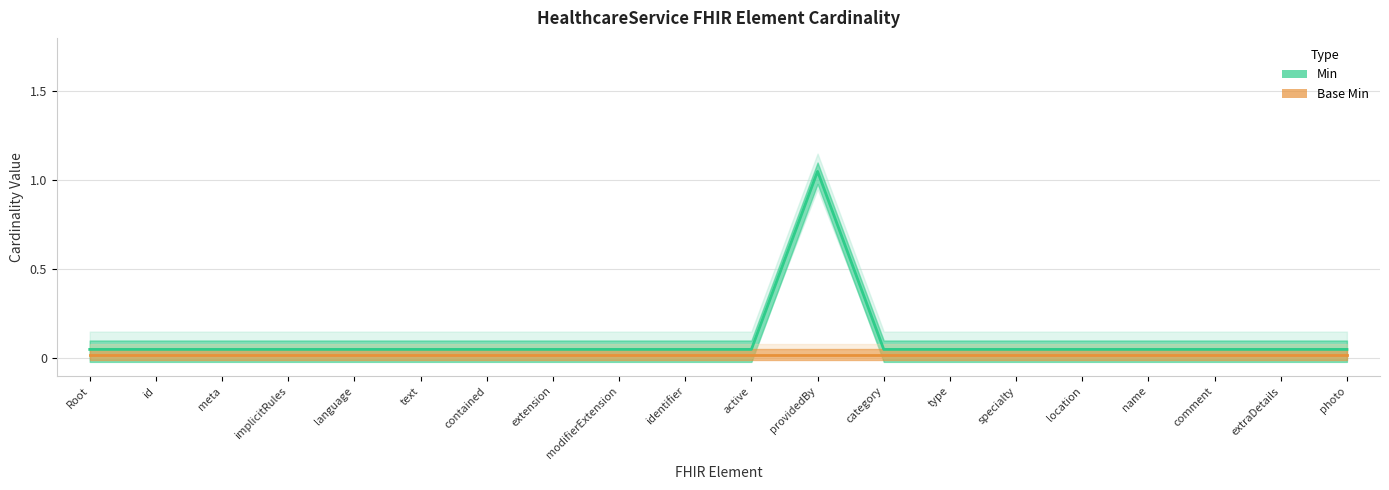

What is the label of the 15th point from the left?

specialty